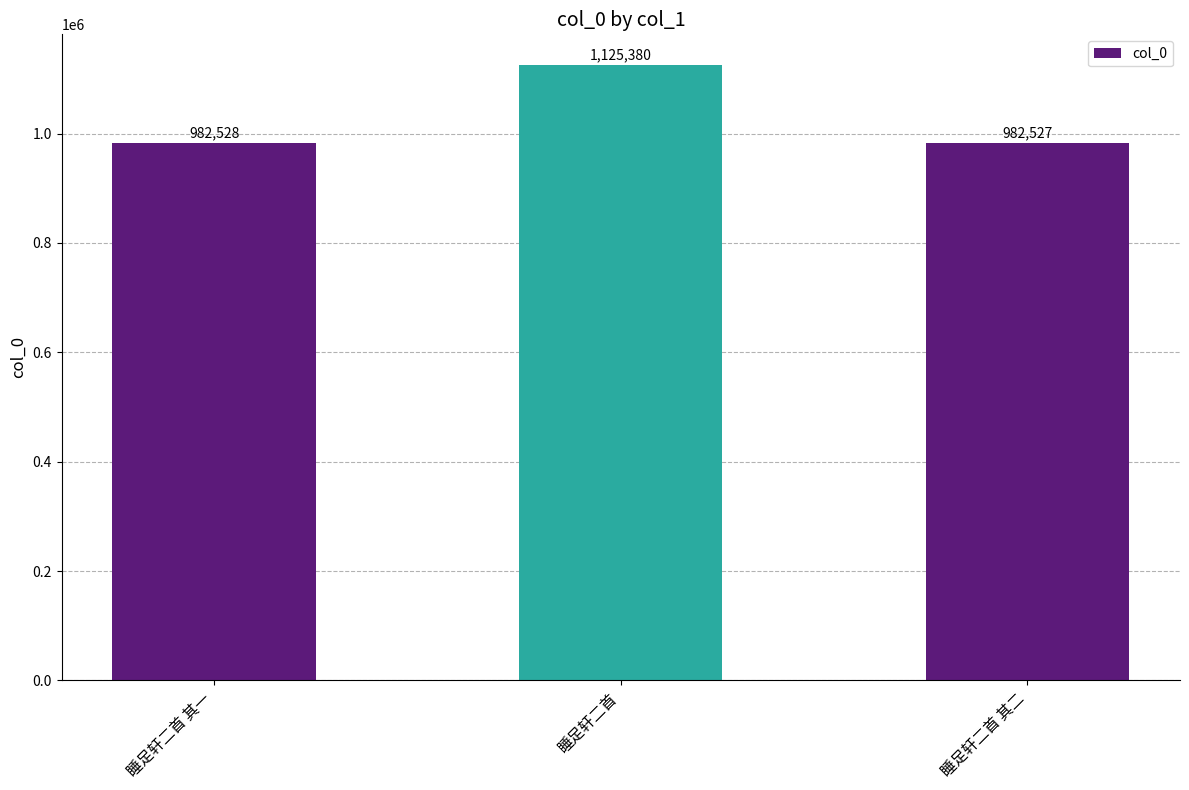

What is the value of the 1st bar from the left?

982528